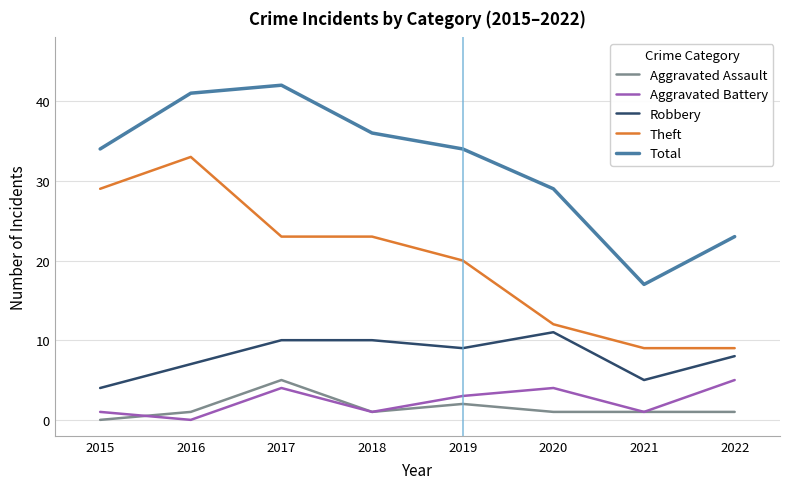

True or false: Theft and Aggravated Assault intersect in this chart.

False